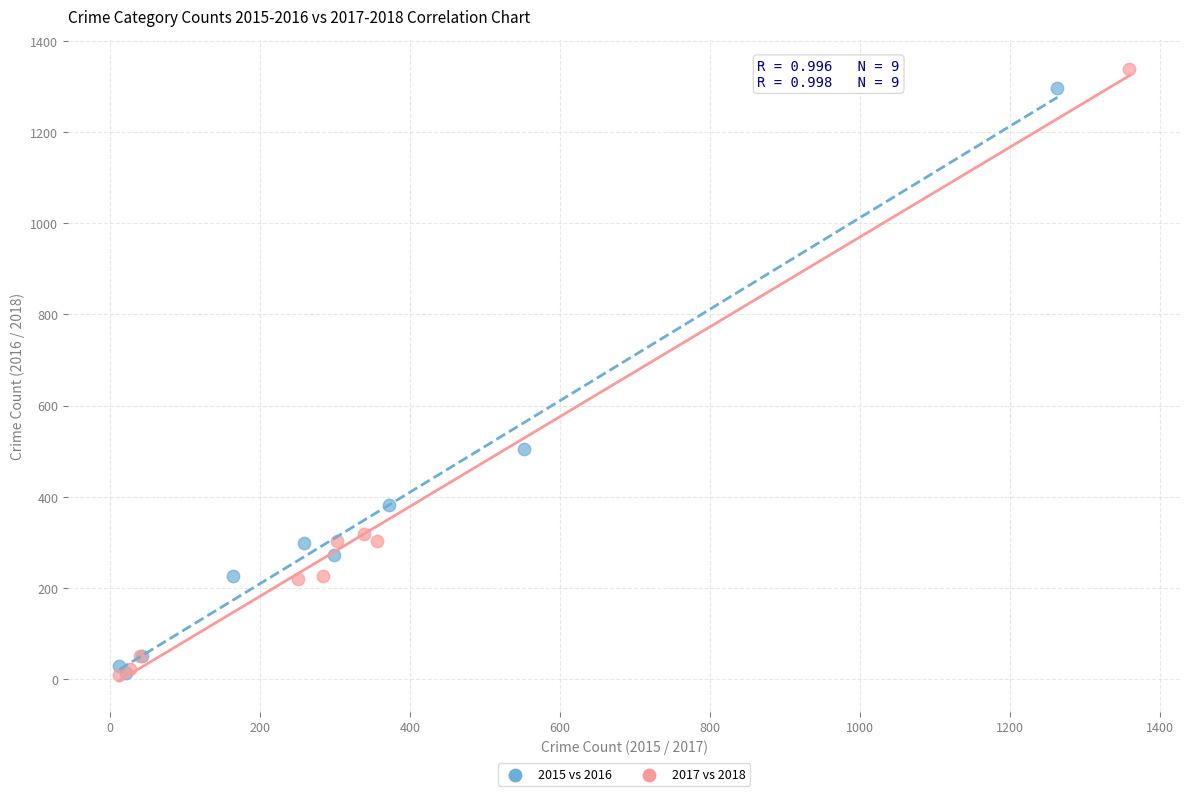

Which series reaches the maximum Y coordinate?

2017 vs 2018